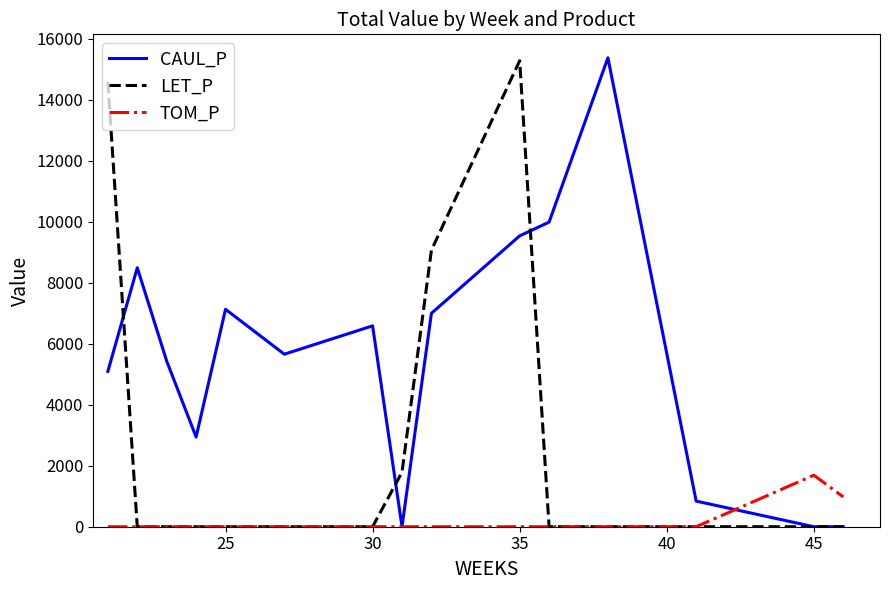

How many lines are shown in the chart?

3